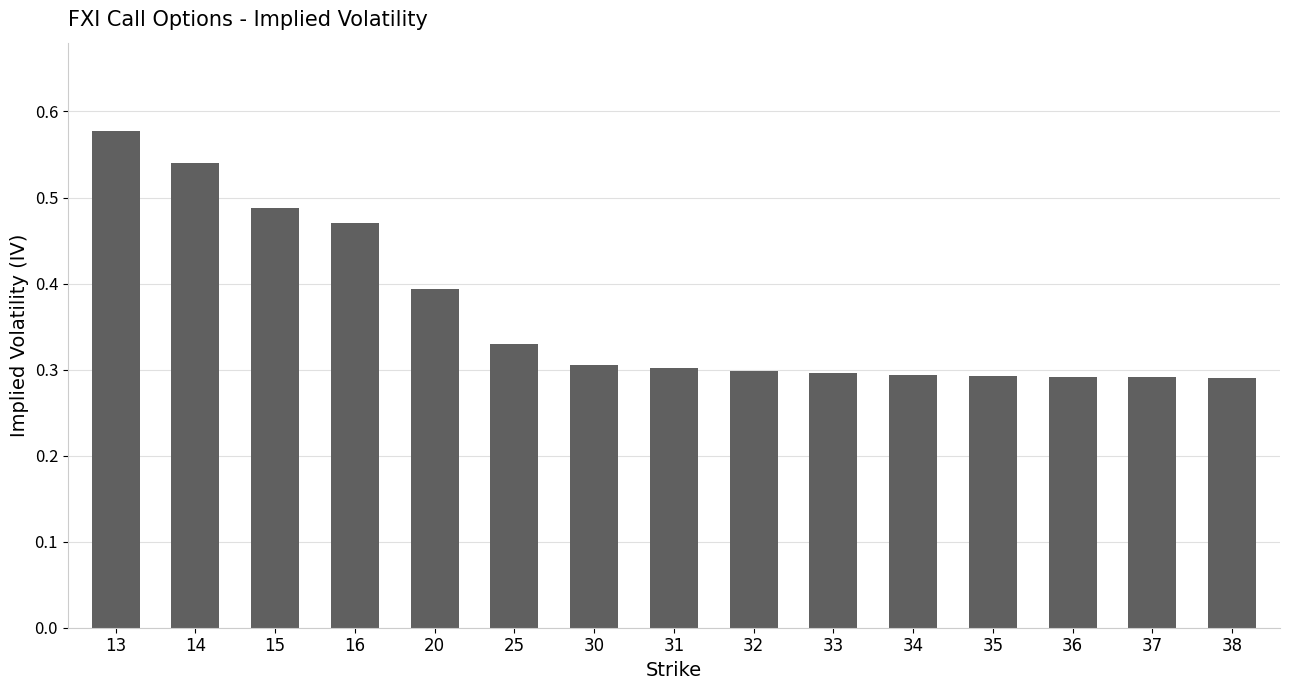

What is the sum of all values?

5.5